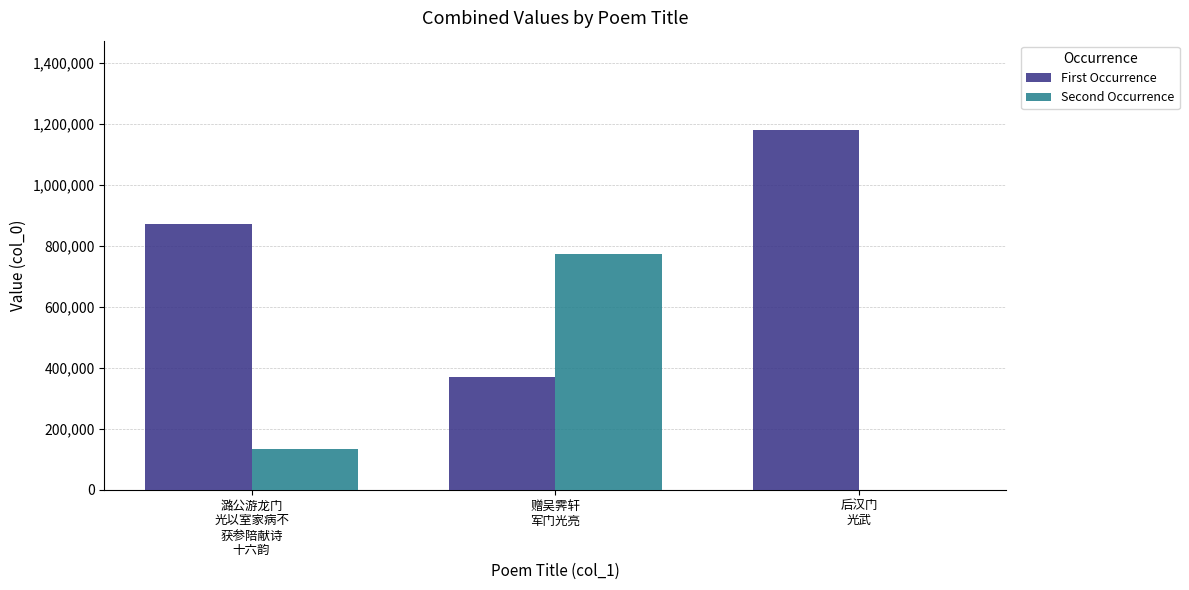

The First Occurrence series shows 1424032 at 潞公游龙门
光以室家病不
获参陪献诗
十六韵. True or false?

False